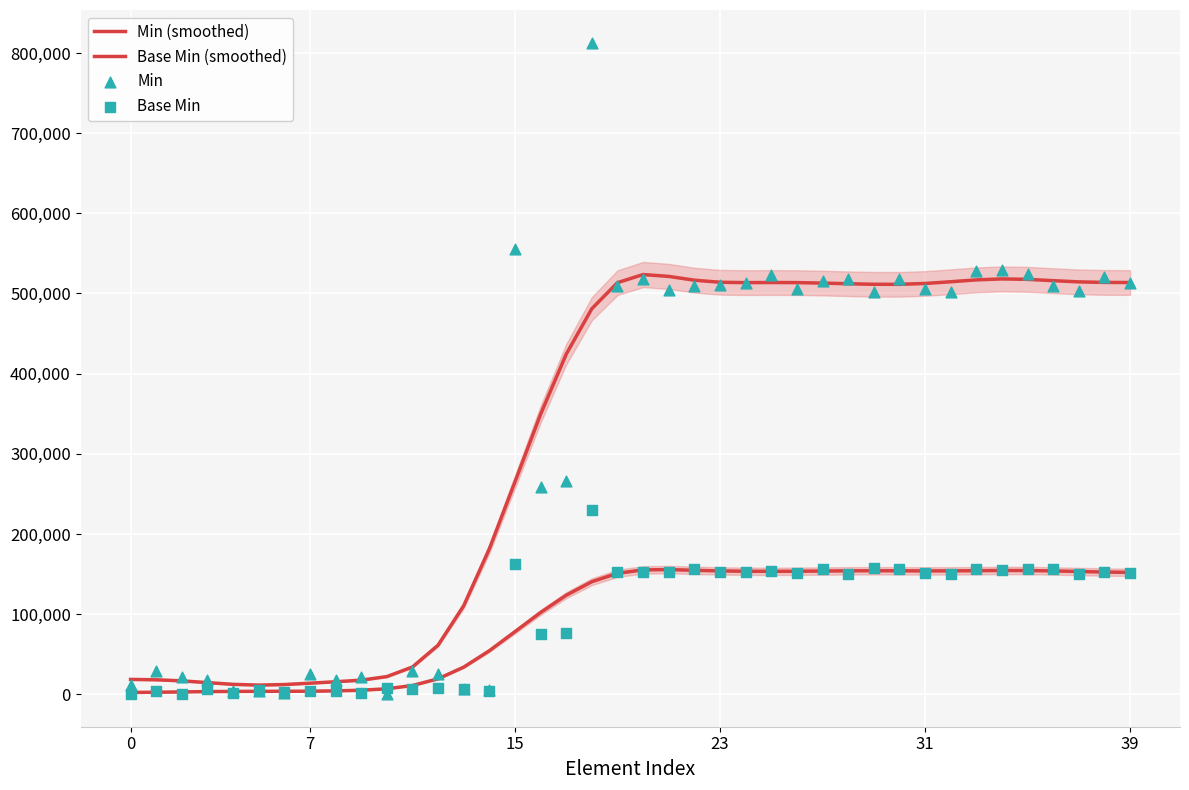

Which series contains the highest Y value?

Min